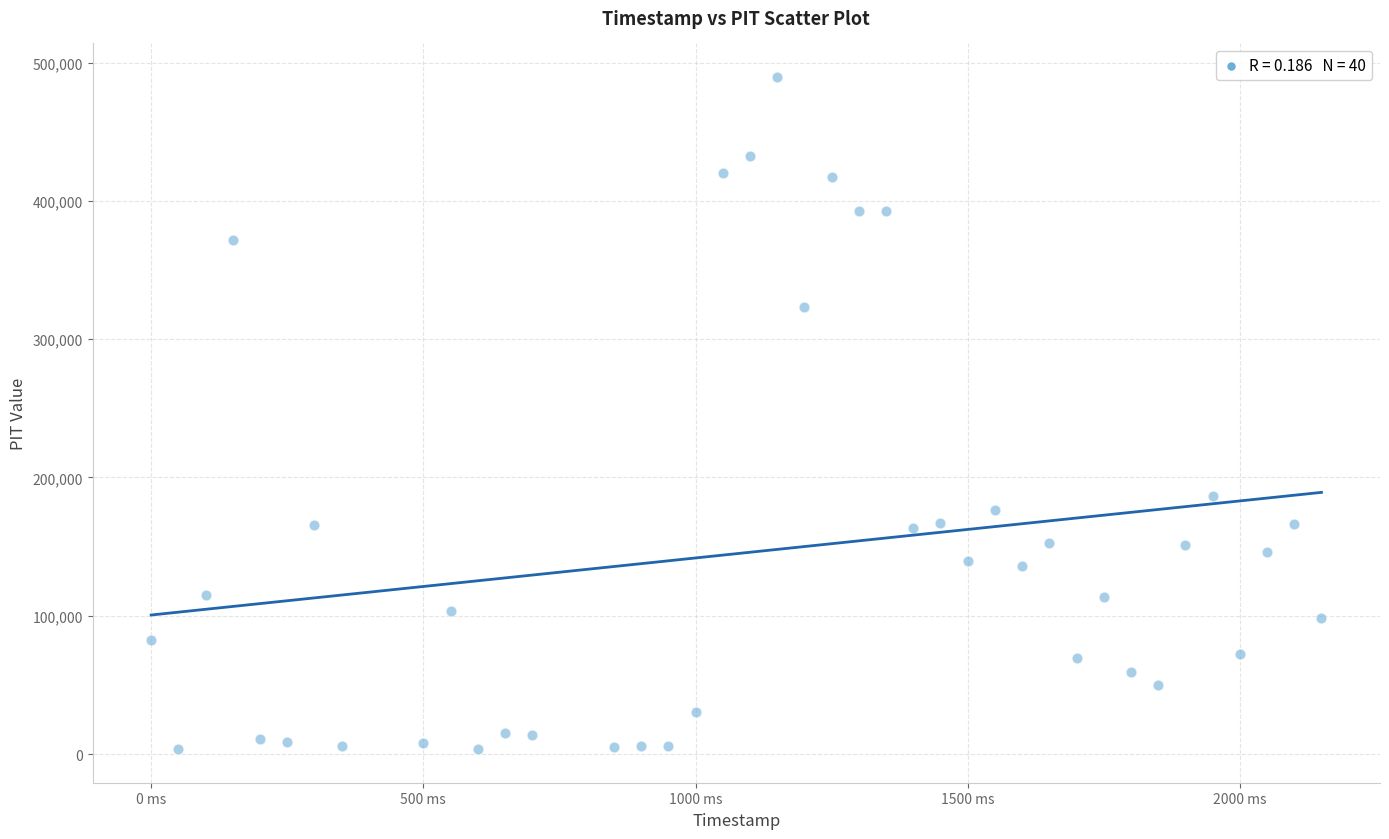

What Y value in the scatter plot is closest to 246565?

186513.7